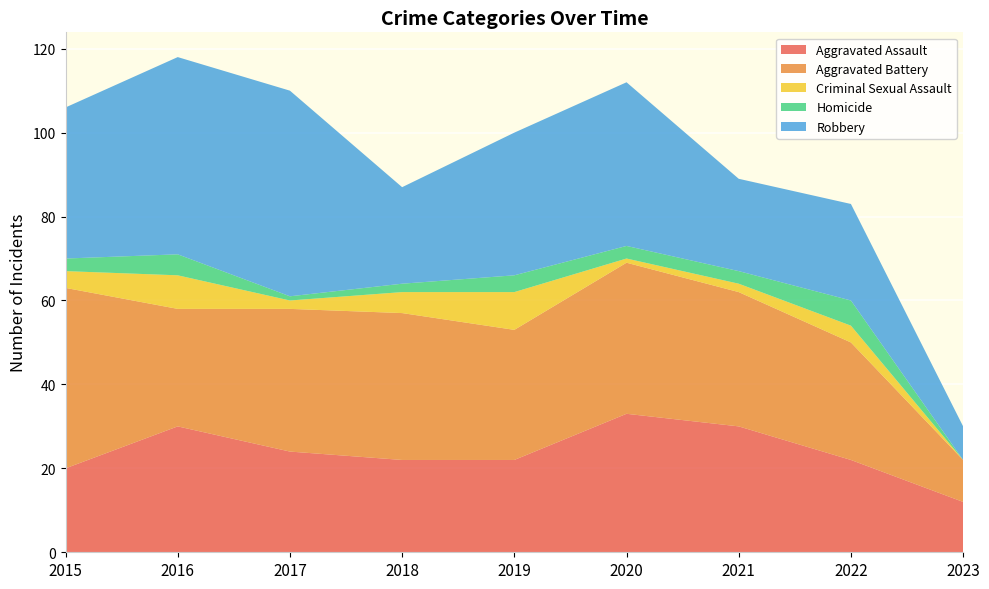

Reading left to right, extract all data points from this chart.

Aggravated Assault: 20	30	24	22	22	33	30	22	12
Aggravated Battery: 43	28	34	35	31	36	32	28	10
Criminal Sexual Assault: 4	8	2	5	9	1	2	4	0
Homicide: 3	5	1	2	4	3	3	6	0
Robbery: 36	47	49	23	34	39	22	23	8